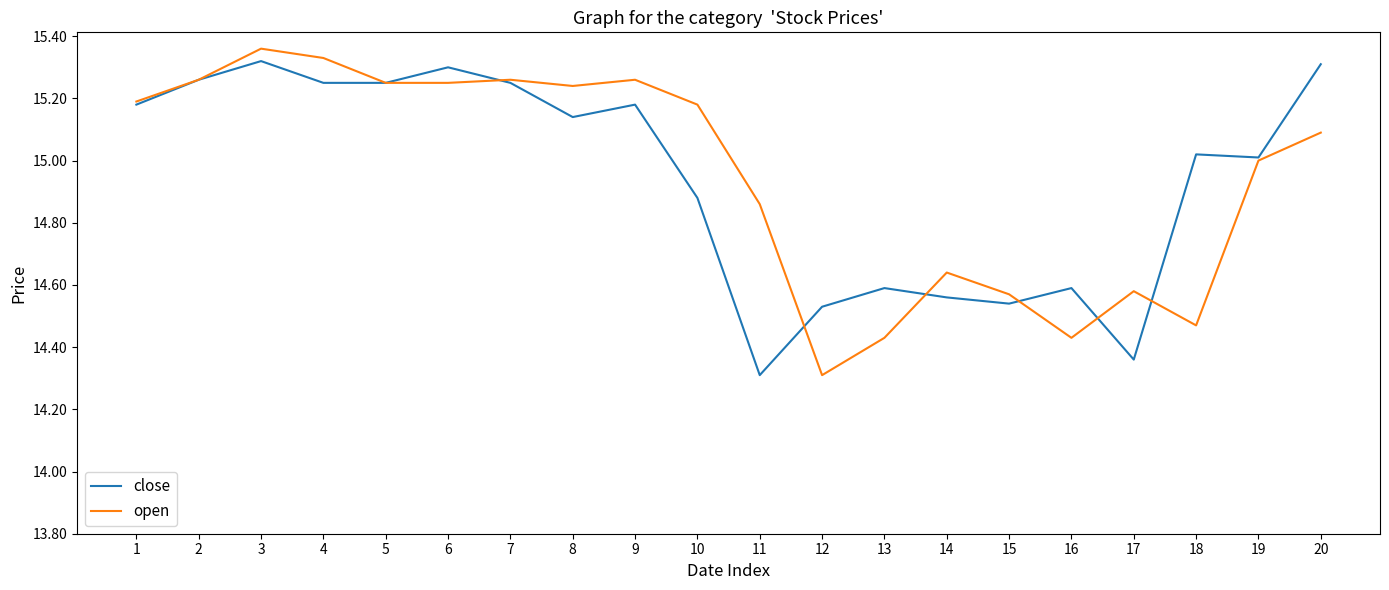

The value of close at 1 is 15.2. True or false?

True